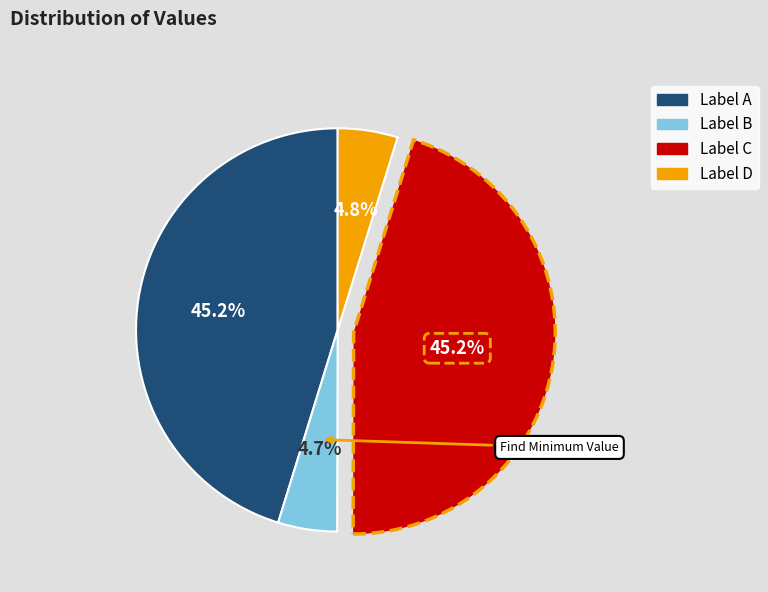

How much of the chart is everything except Label D?

95.2%